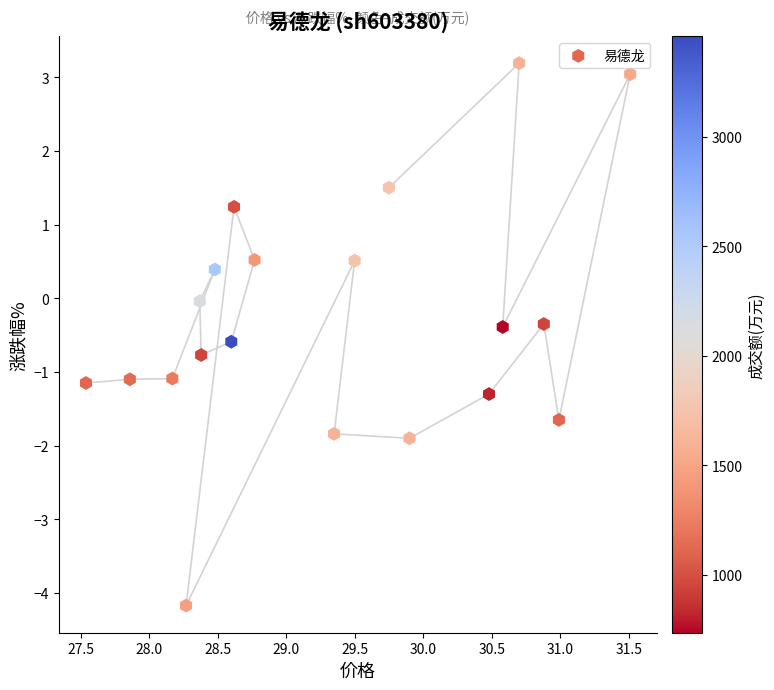

What is the range of X values (max minus min)?

4.0